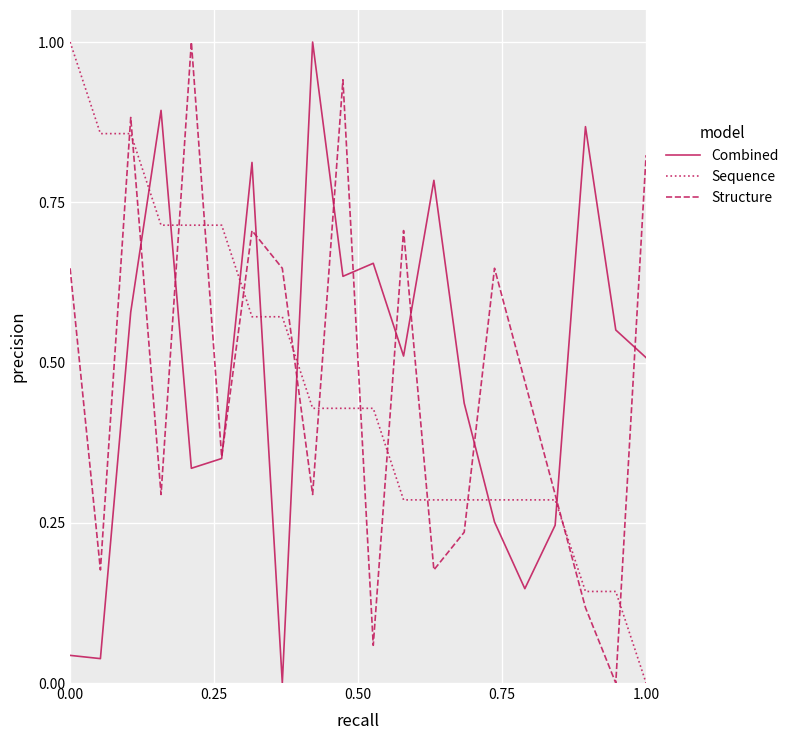

What is the greatest value displayed?

1.0